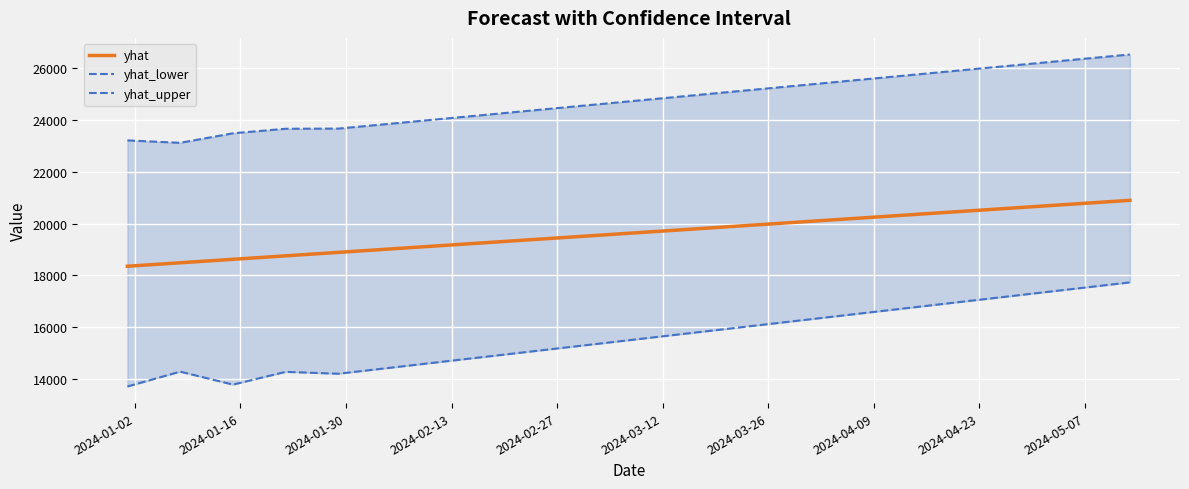

True or false: yhat and yhat_lower cross at least once.

False